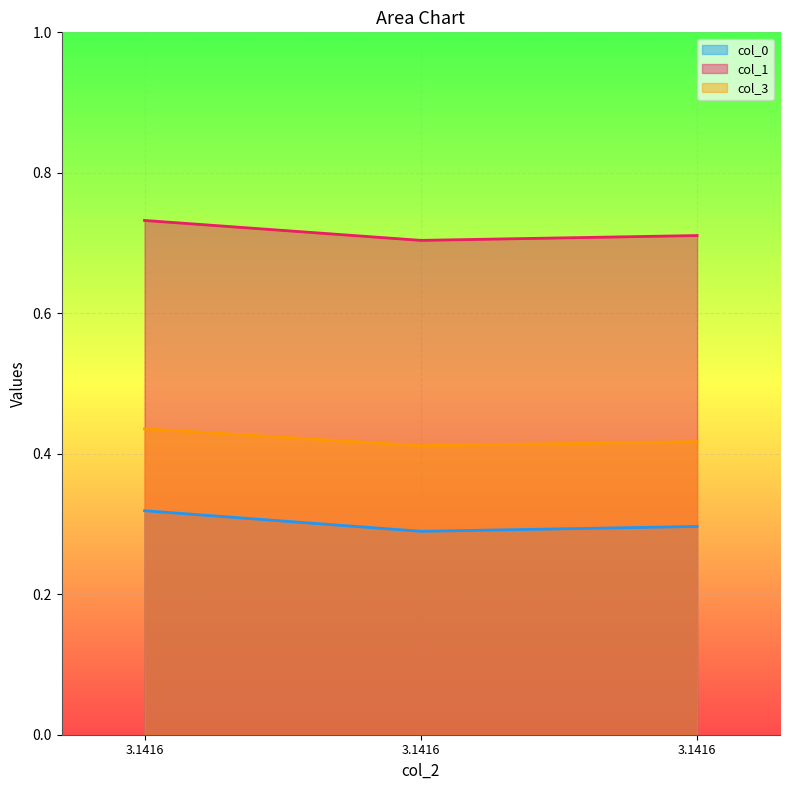

What is the maximum value for col_0?

0.3